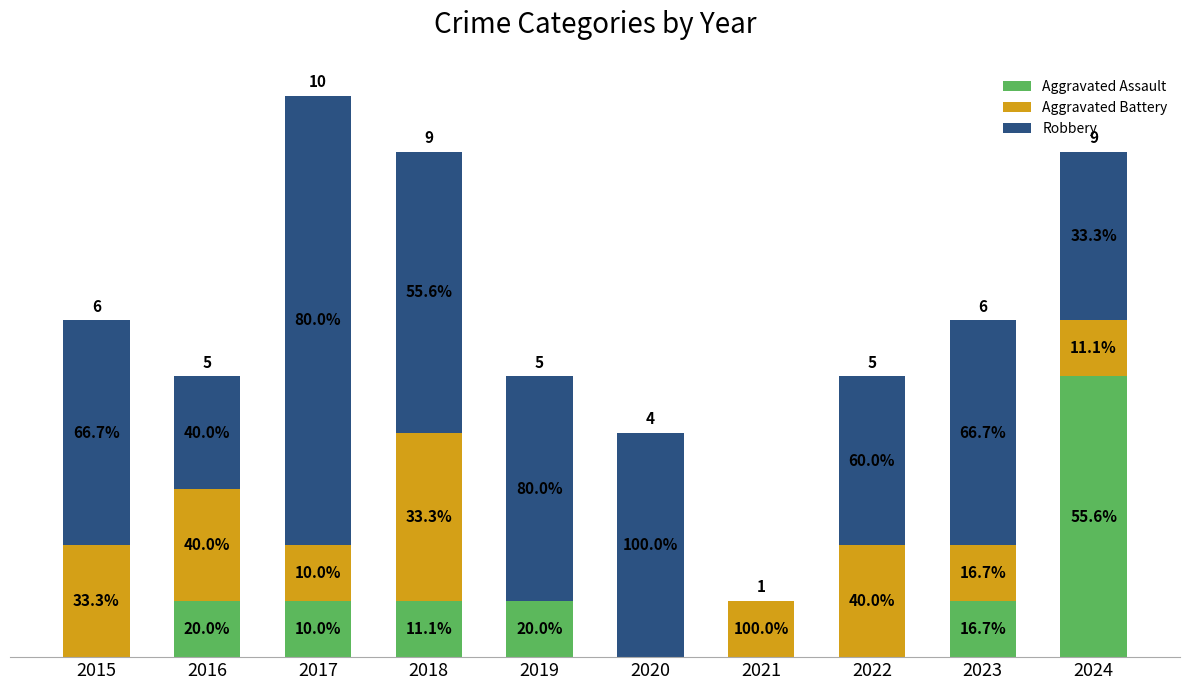

Are the bars grouped side by side (vs. stacked)?

No